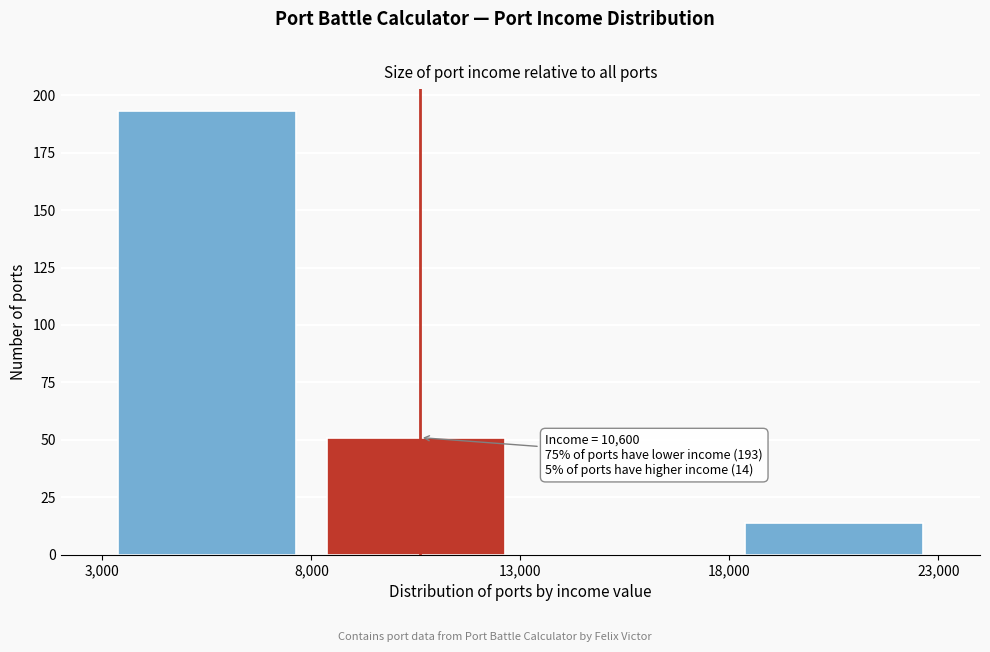

Which range on the x-axis has the tallest bar?

3,000 to 8,000